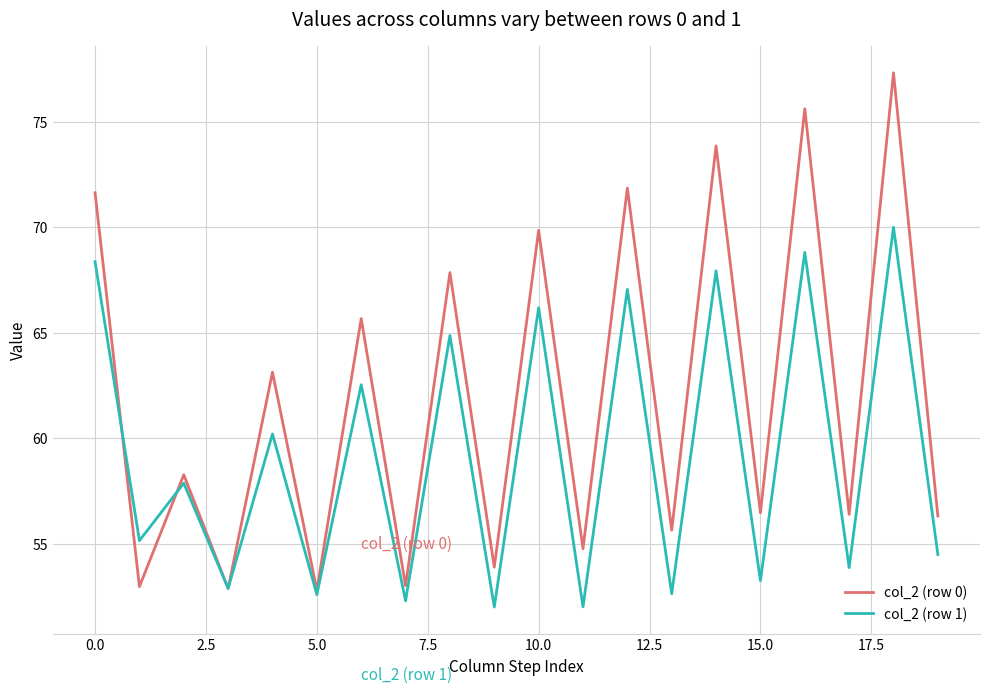

What is the difference between the second highest and second lowest values in the col_2 (row 0) series?

22.7